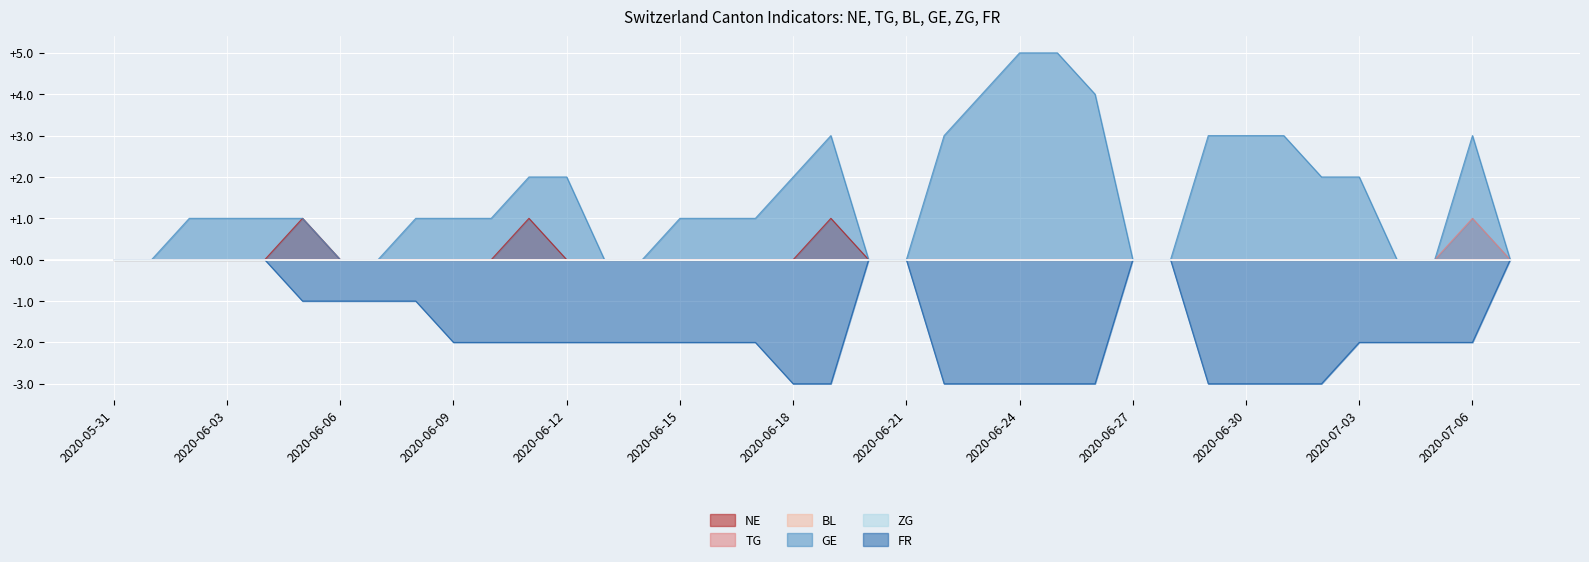

Which label corresponds to the largest value in the chart?

2020-06-24